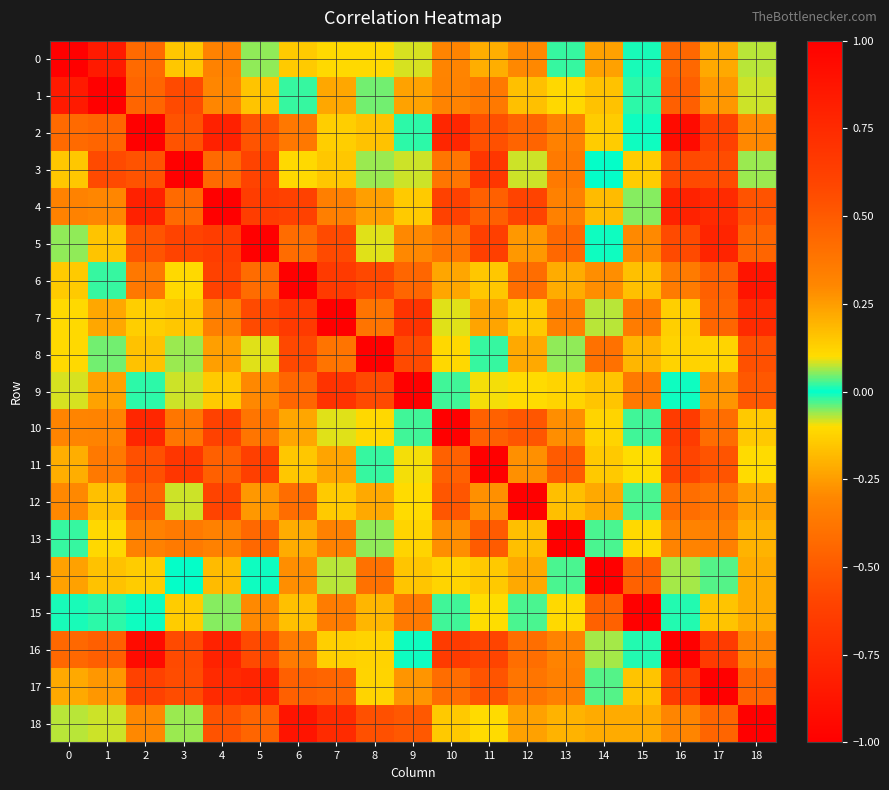

Which category has the lowest value across all series?

9